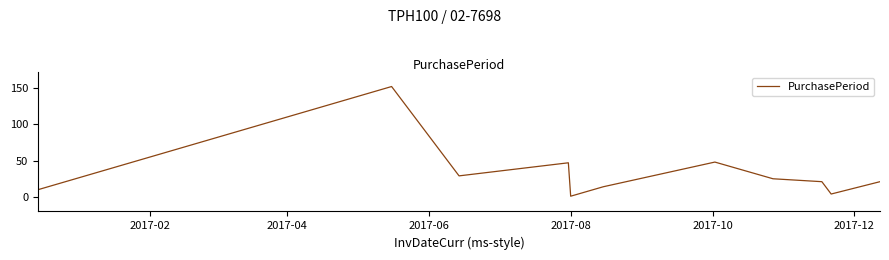

What is the difference between the maximum and minimum values?

151